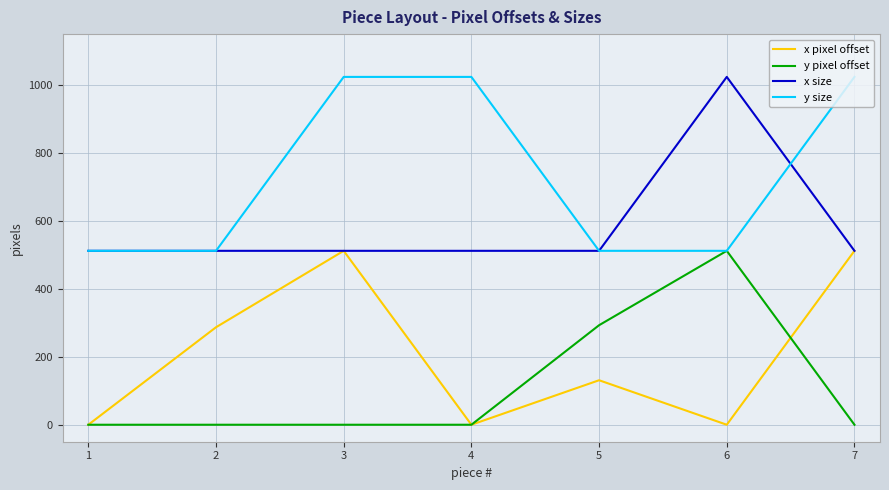

What is the greatest value displayed?

1024